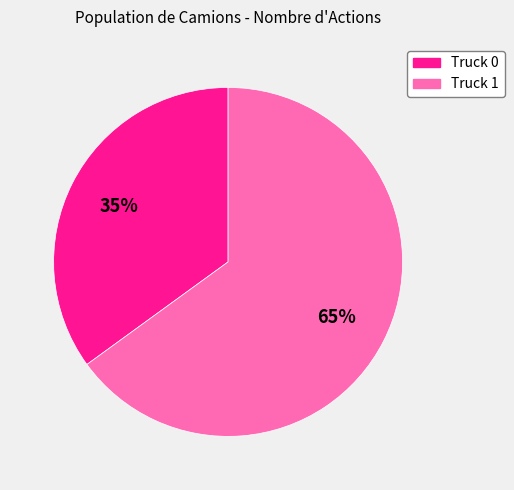

To the nearest percent, what is the difference between the Truck 1 and Truck 0 slice percentages?

30%